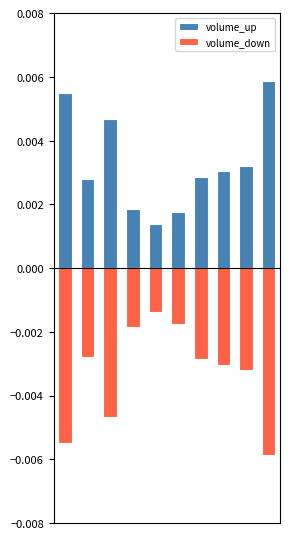

At how many categories does at least one series exceed 0?

10